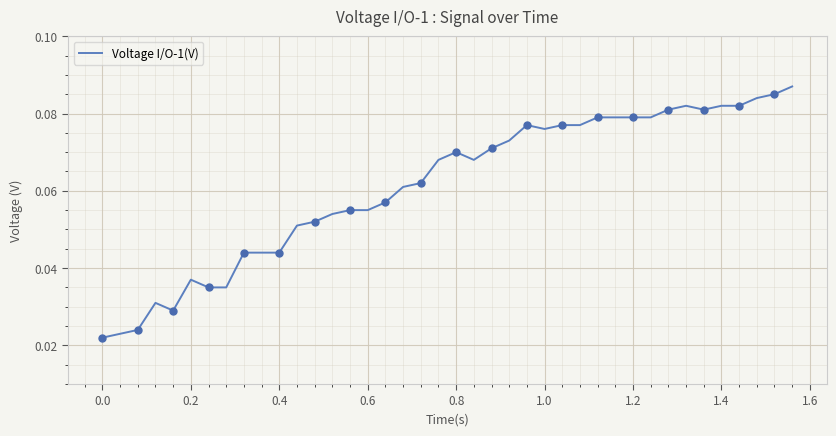

How many interior local peaks (higher than both neighbors) does the data have?

5